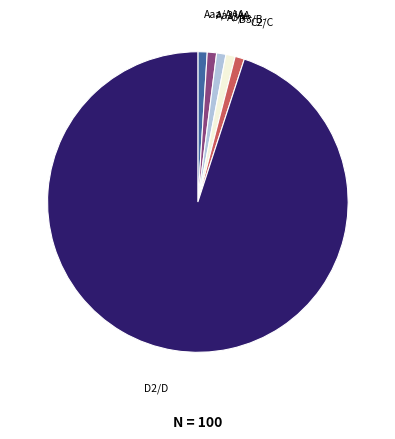

Approximately how many times larger is the value at B3/B- compared to Aaa/AAA?

1.0